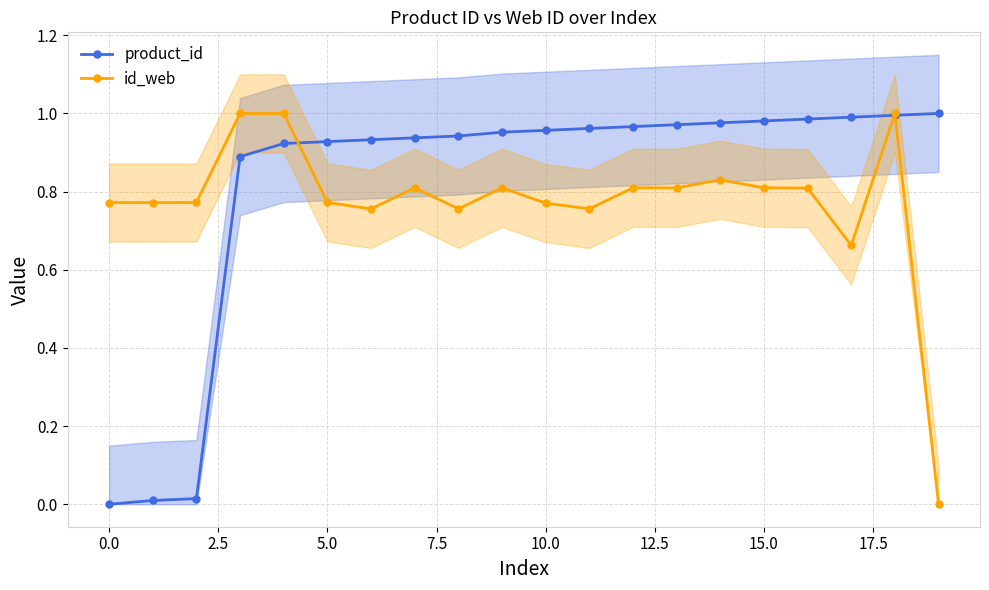

Which series has the largest range (max minus min)?

product_id